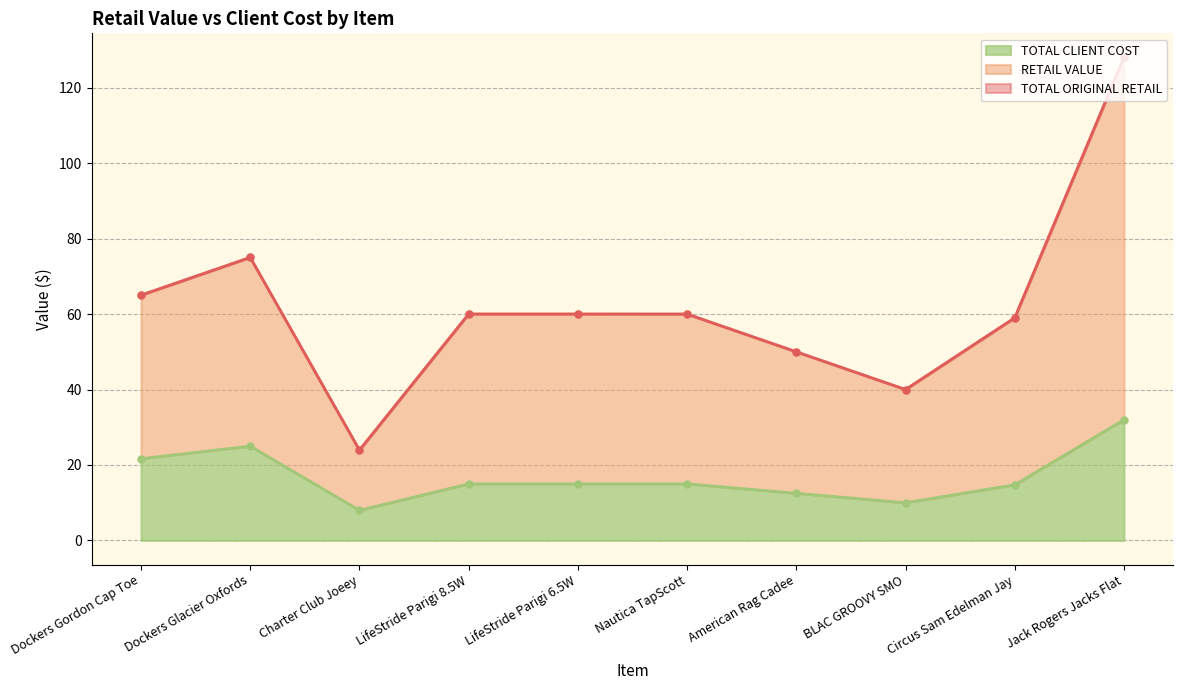

Reading right to left, extract all data points from this chart.

RETAIL VALUE: Jack Rogers Jacks Flat=128.0	Circus Sam Edelman Jay=59.0	BLAC GROOVY SMO=40.0	American Rag Cadee=50.0	Nautica TapScott=60.0	LifeStride Parigi 6.5W=60.0	LifeStride Parigi 8.5W=60.0	Charter Club Joeey=23.9	Dockers Glacier Oxfords=75.0	Dockers Gordon Cap Toe=65.0
TOTAL ORIGINAL RETAIL: Jack Rogers Jacks Flat=128.0	Circus Sam Edelman Jay=59.0	BLAC GROOVY SMO=40.0	American Rag Cadee=50.0	Nautica TapScott=60.0	LifeStride Parigi 6.5W=60.0	LifeStride Parigi 8.5W=60.0	Charter Club Joeey=23.9	Dockers Glacier Oxfords=75.0	Dockers Gordon Cap Toe=65.0
TOTAL CLIENT COST: Jack Rogers Jacks Flat=32.0	Circus Sam Edelman Jay=14.8	BLAC GROOVY SMO=10.0	American Rag Cadee=12.5	Nautica TapScott=15.0	LifeStride Parigi 6.5W=15.0	LifeStride Parigi 8.5W=15.0	Charter Club Joeey=8.0	Dockers Glacier Oxfords=25.0	Dockers Gordon Cap Toe=21.7